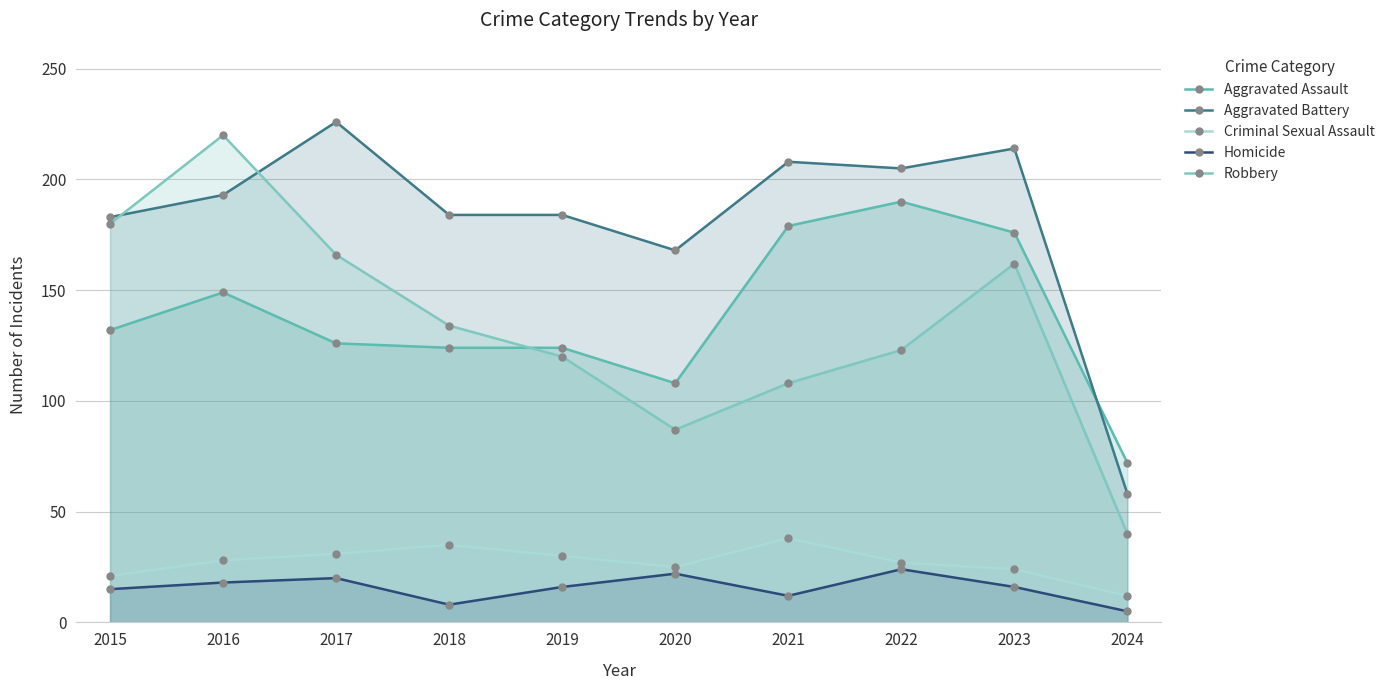

Which series has the largest total across all categories?

Aggravated Battery